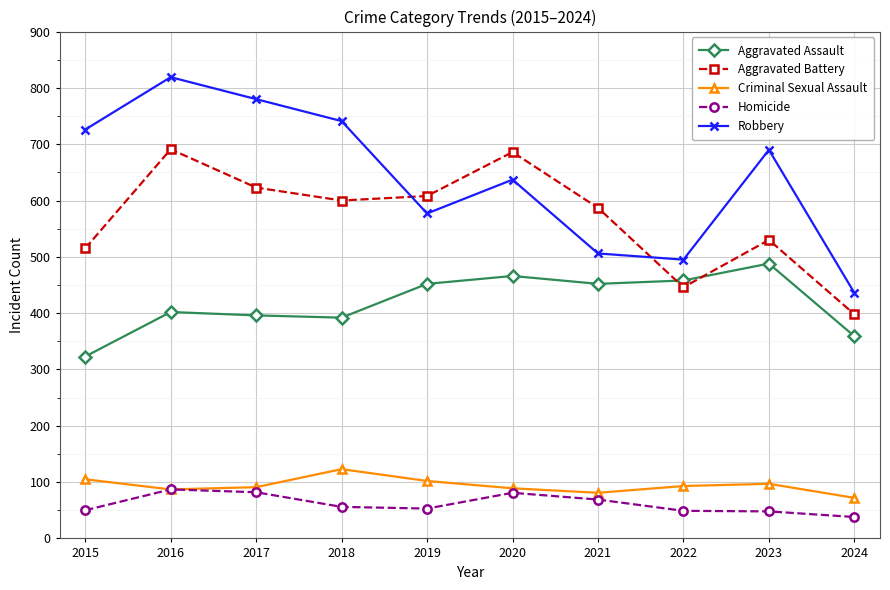

Which label corresponds to the largest value in the chart?

2016